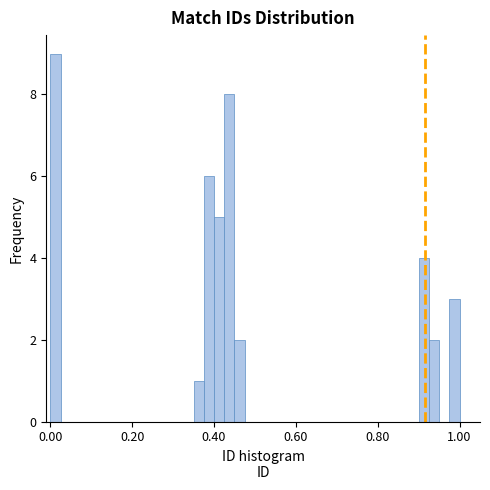

Read against the x-axis, roughly where is the centre of the tallest bar?

0.02